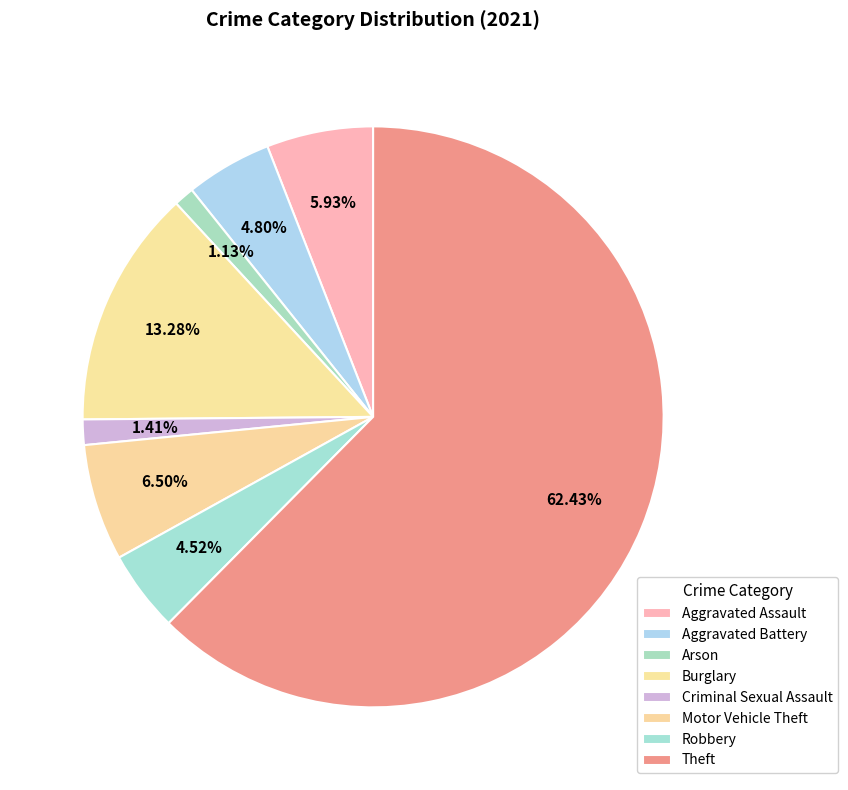

What percentage is the Aggravated Assault slice, to the nearest percent?

6%